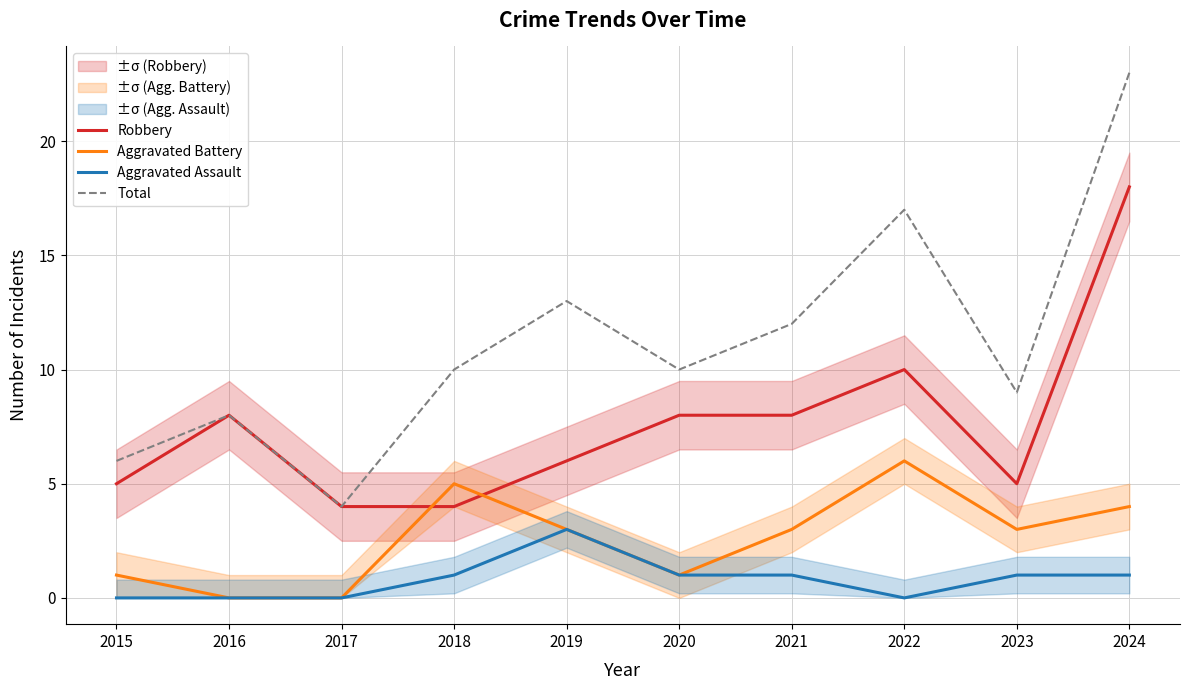

What is the greatest value displayed?

23